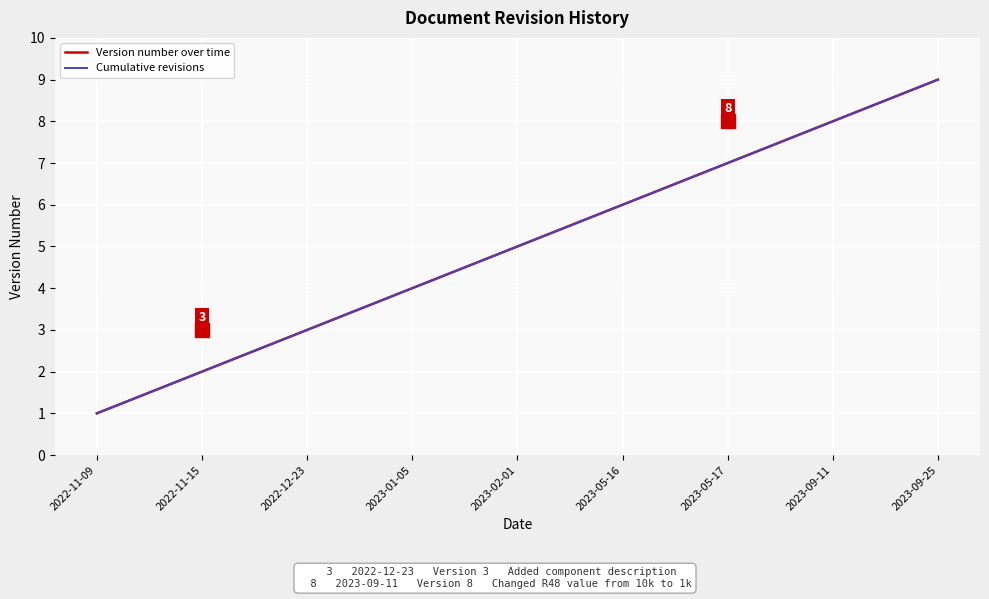

What is the label of the 6th point from the left?

2023-05-16